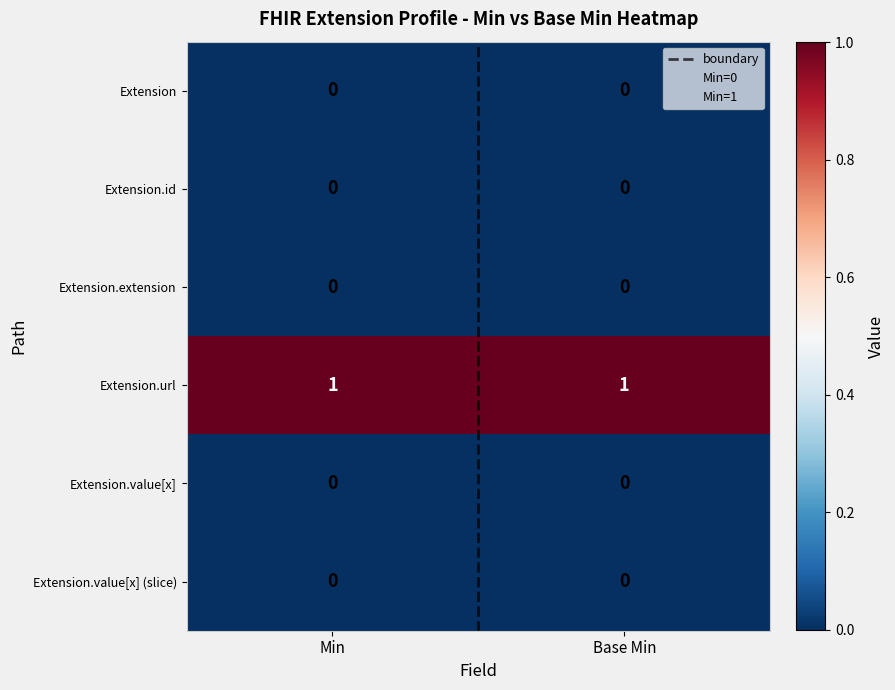

What is the spread (max minus min) of values at Base Min?

1